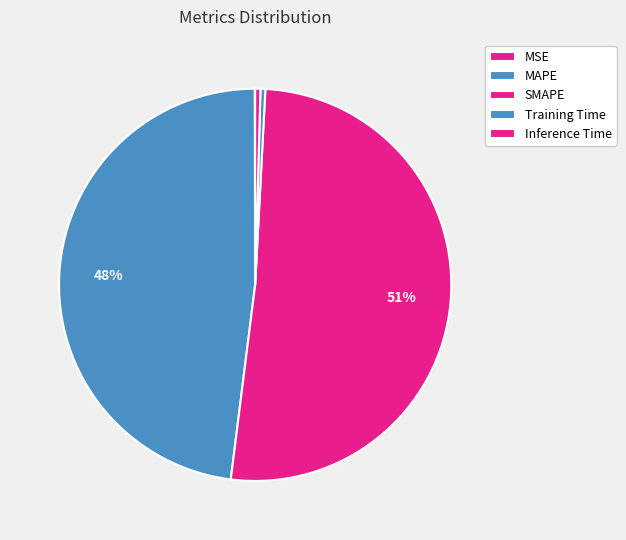

Which category accounts for the majority?

SMAPE